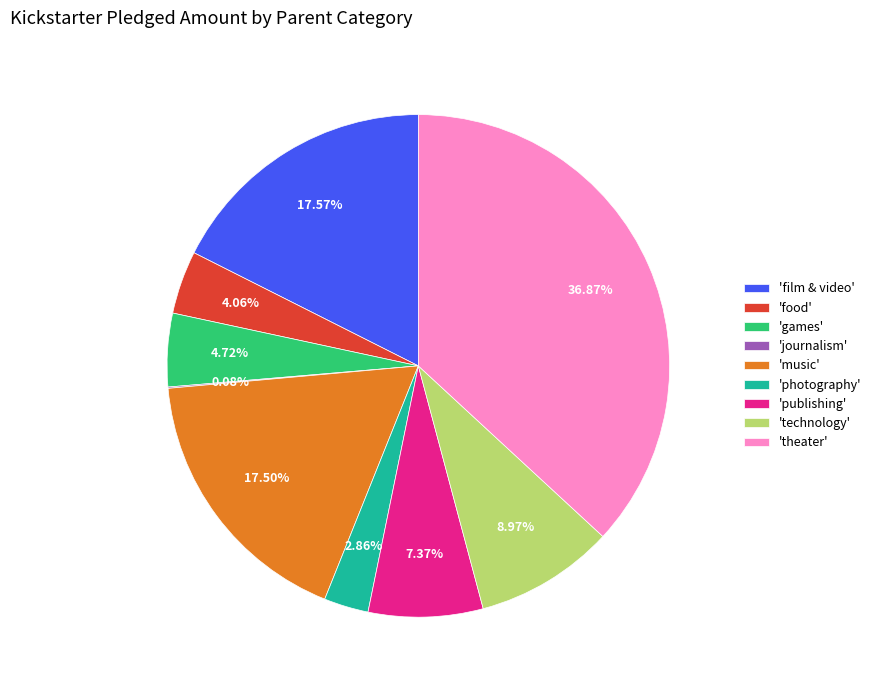

Between 'technology' and 'games', which is larger?

'technology'